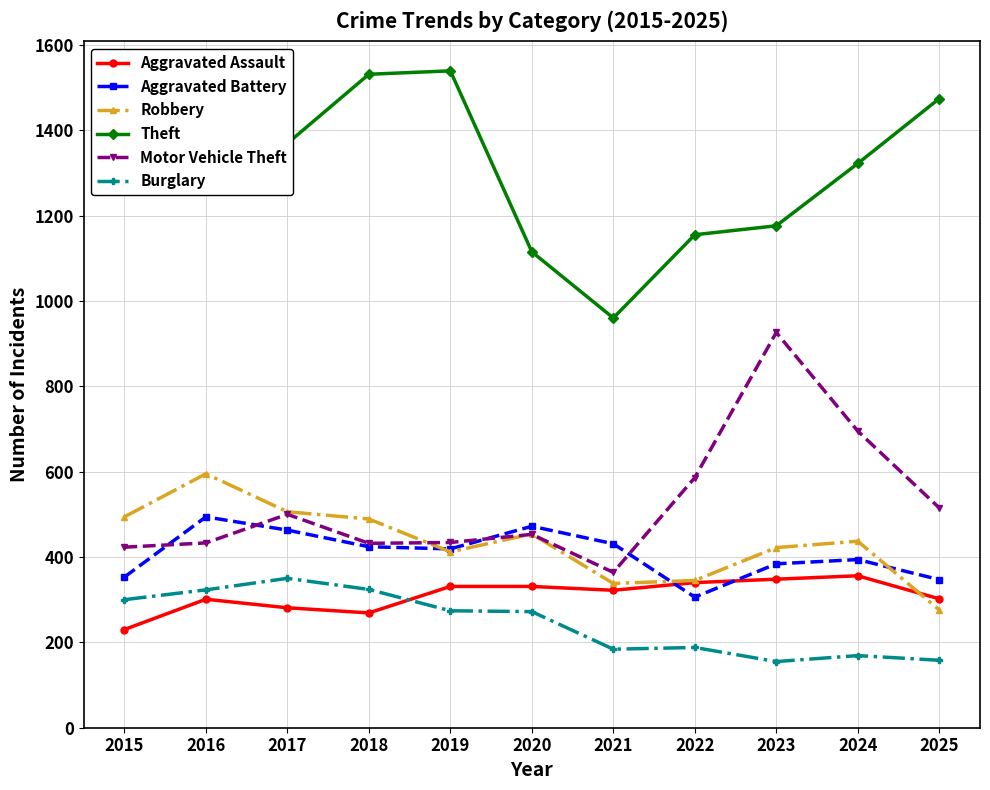

What is the greatest value displayed?

1539